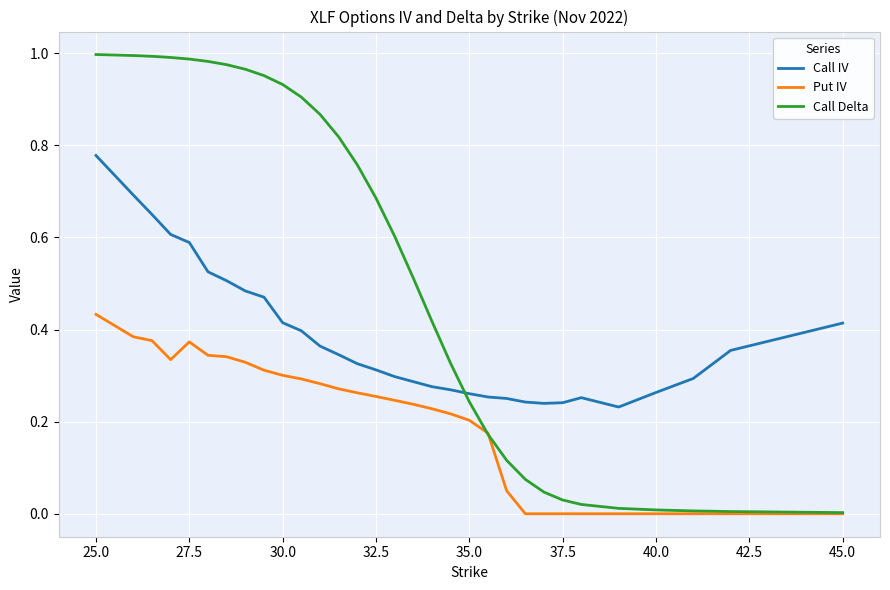

Rank the series by their maximum value, from lowest to highest.

Put IV, Call IV, Call Delta